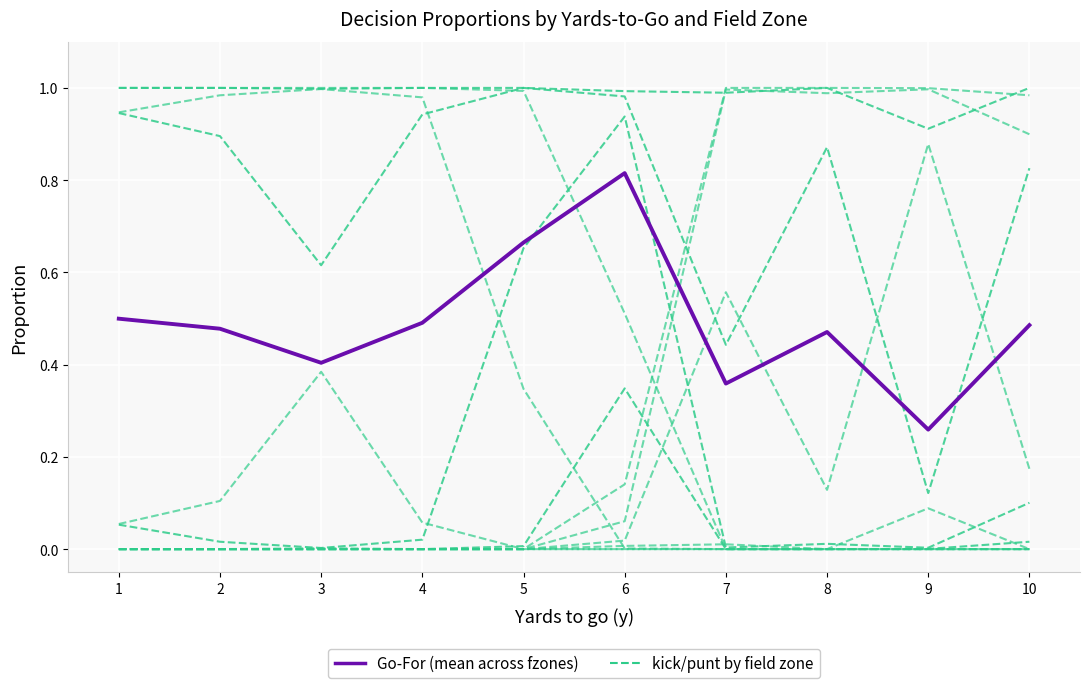

At which label is kick/punt by fzone closest to 0?

1